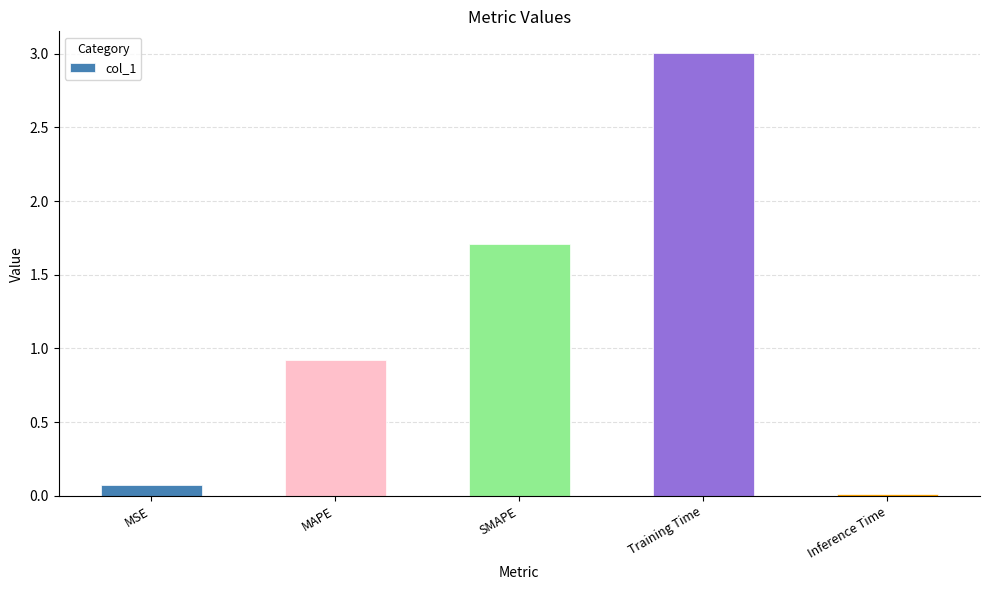

Rank the categories by value from highest to lowest.

Training Time, SMAPE, MAPE, MSE, Inference Time